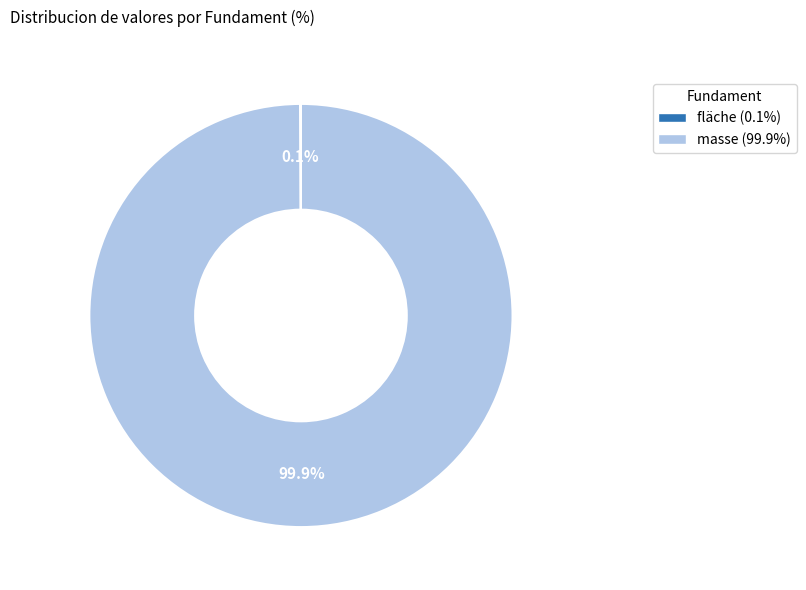

Which slice represents more than half of the pie?

masse